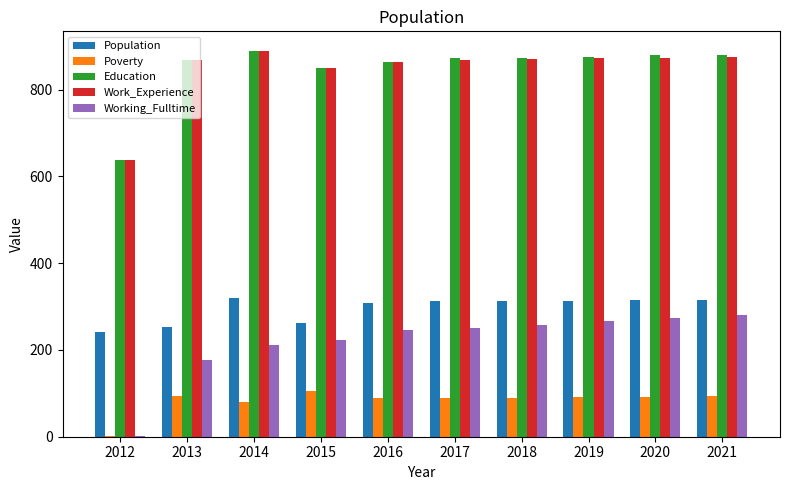

What is the maximum value for Work_Experience?

890